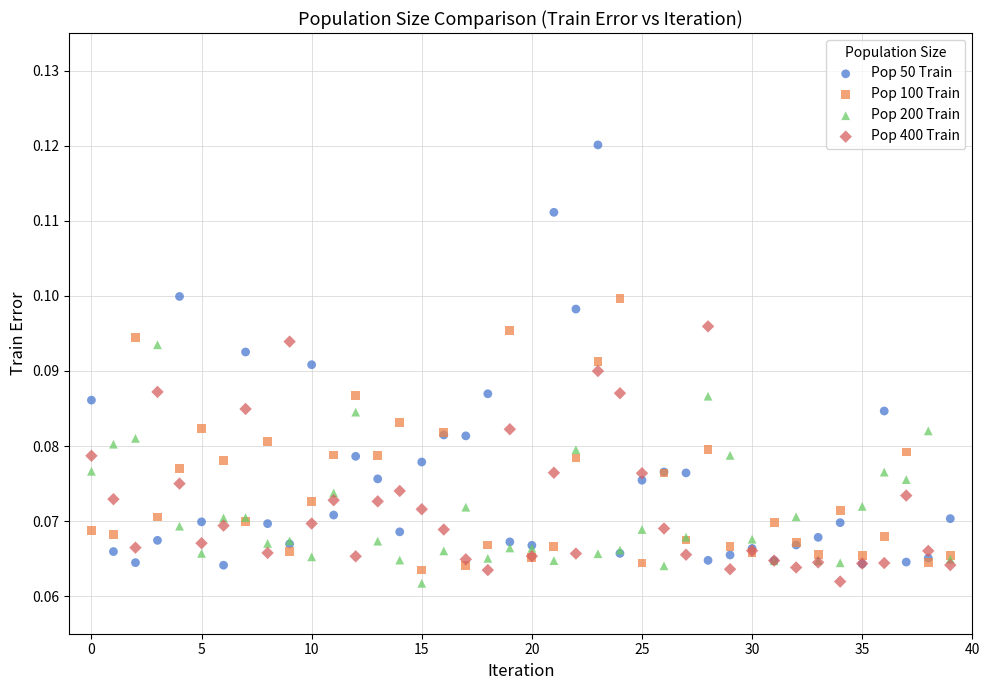

Which series contains the highest Y value?

Pop 50 Train